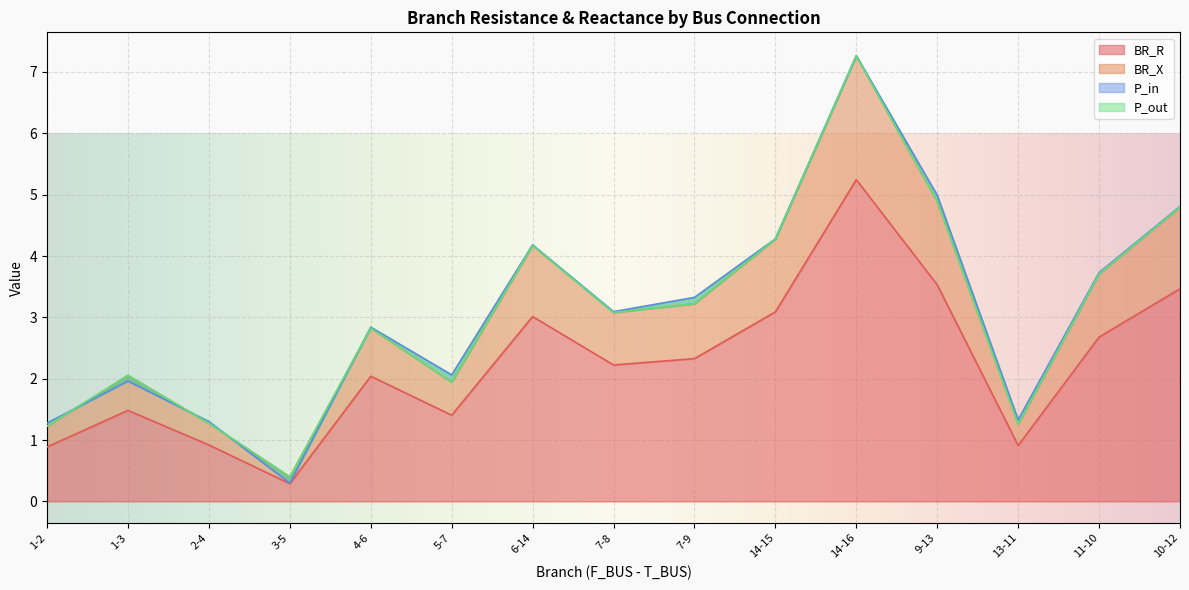

The value of BR_R at 14-15 is 0.6. True or false?

False